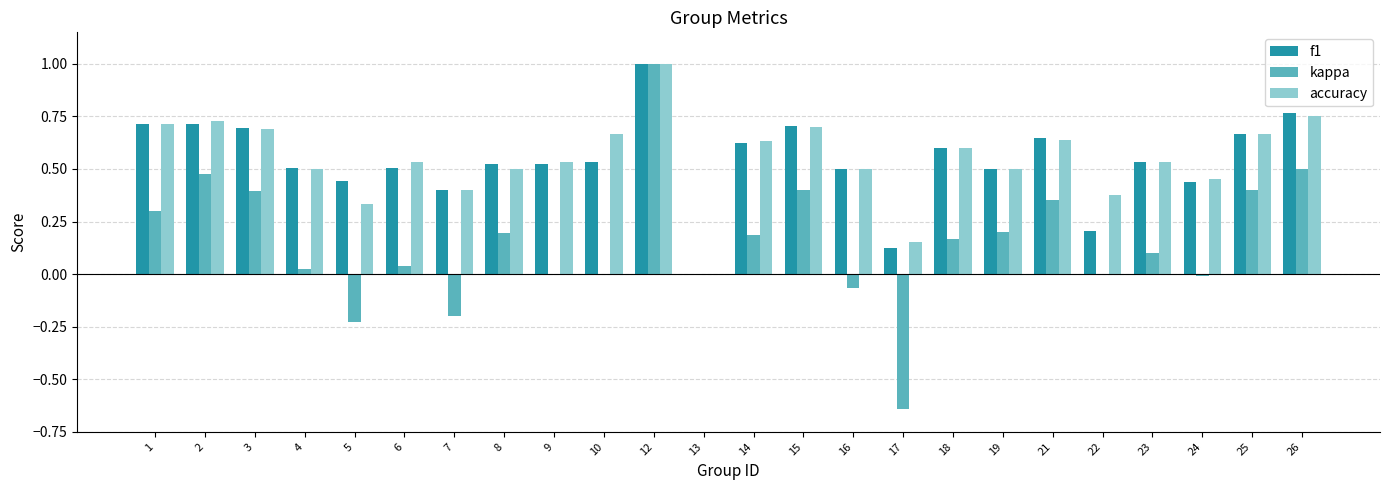

What is the highest value of the accuracy series?

1.0